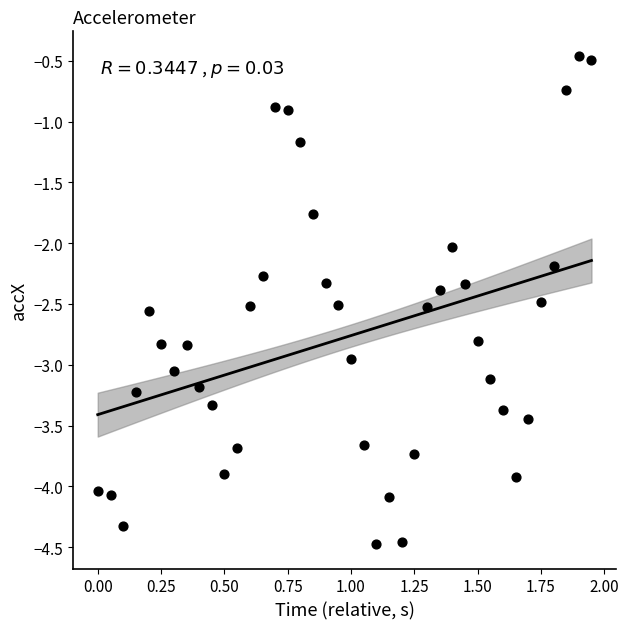

What is the range of Y values (max minus min)?

4.0